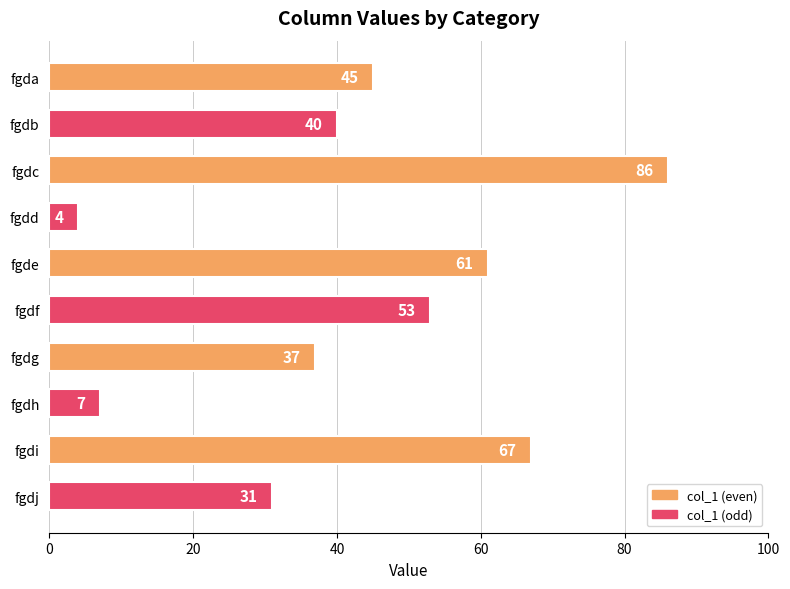

Reading top to bottom, extract all data points from this chart.

45	40	86	4	61	53	37	7	67	31